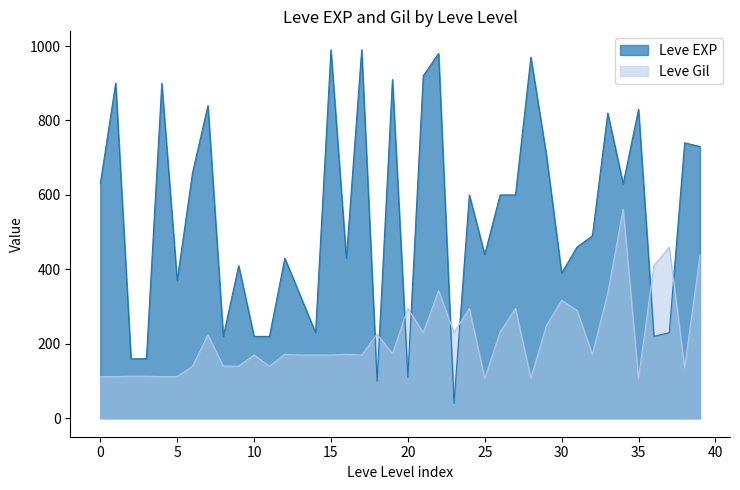

Reading left to right, transcribe all the data shown in this chart.

Leve EXP: 630	900	160	160	900	370	660	840	220	410	220	220	430	330	230	990	430	990	100	910	110	920	980	40	600	440	600	600	970	710	390	460	490	820	630	830	220	230	740	730
Leve Gil: 112	112	113	113	112	112	140	224	140	140	170	140	172	170	170	170	172	170	226	174	295	230	343	230	295	107	232	295	108	248	317	290	172	336	562	107	410	460	136	438